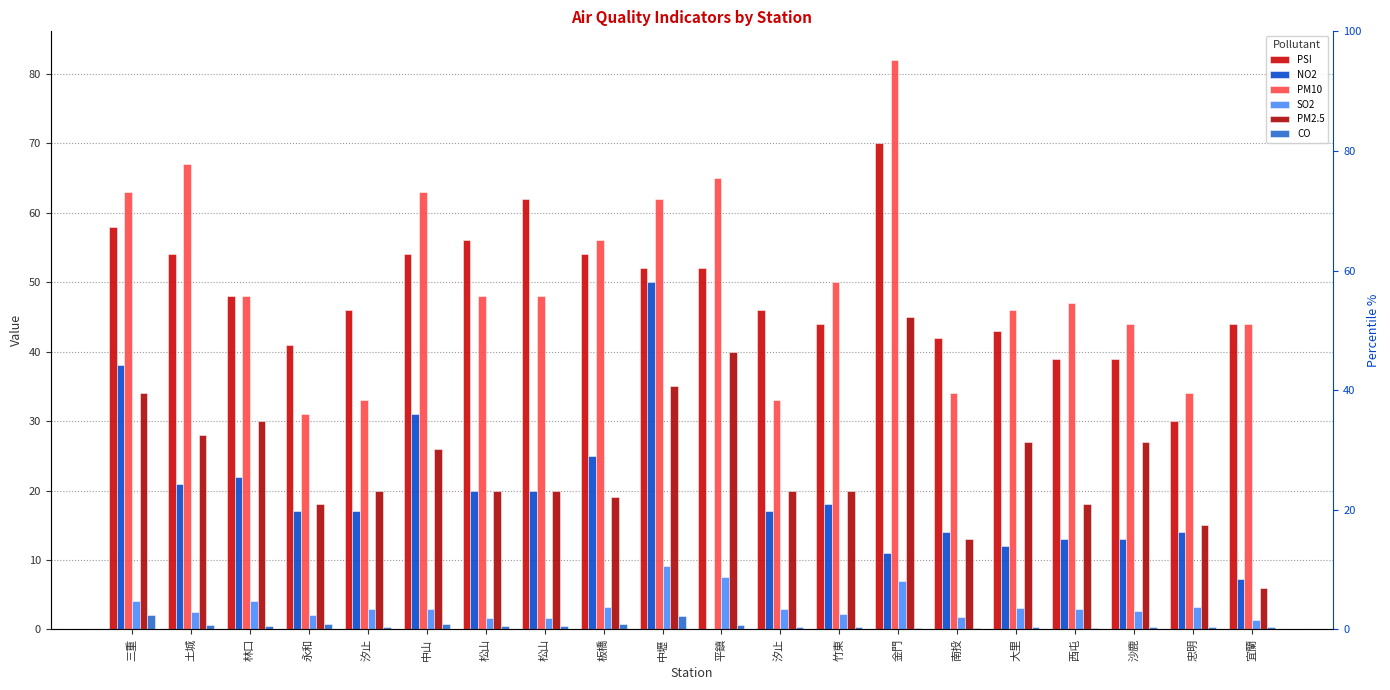

List the labels in order of PM2.5 value, smallest first.

宜蘭, 南投, 忠明, 永和, 西屯, 板橋, 汐止, 松山, 松山, 汐止, 竹東, 中山, 大里, 沙鹿, 土城, 林口, 三重, 中壢, 平鎮, 金門